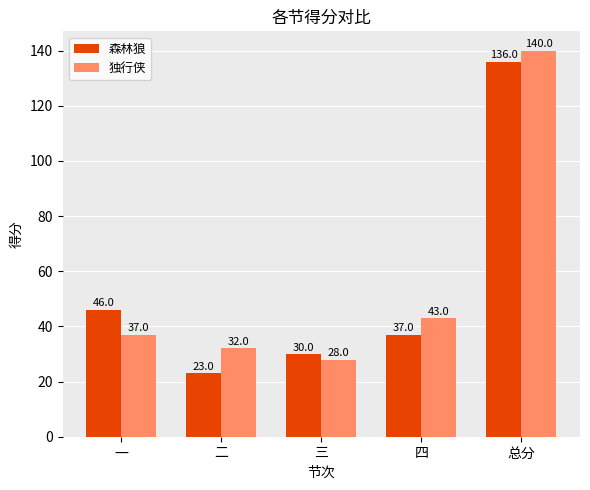

Reading left to right, what are all the values shown in this chart?

森林狼: 46	23	30	37	136
独行侠: 37	32	28	43	140